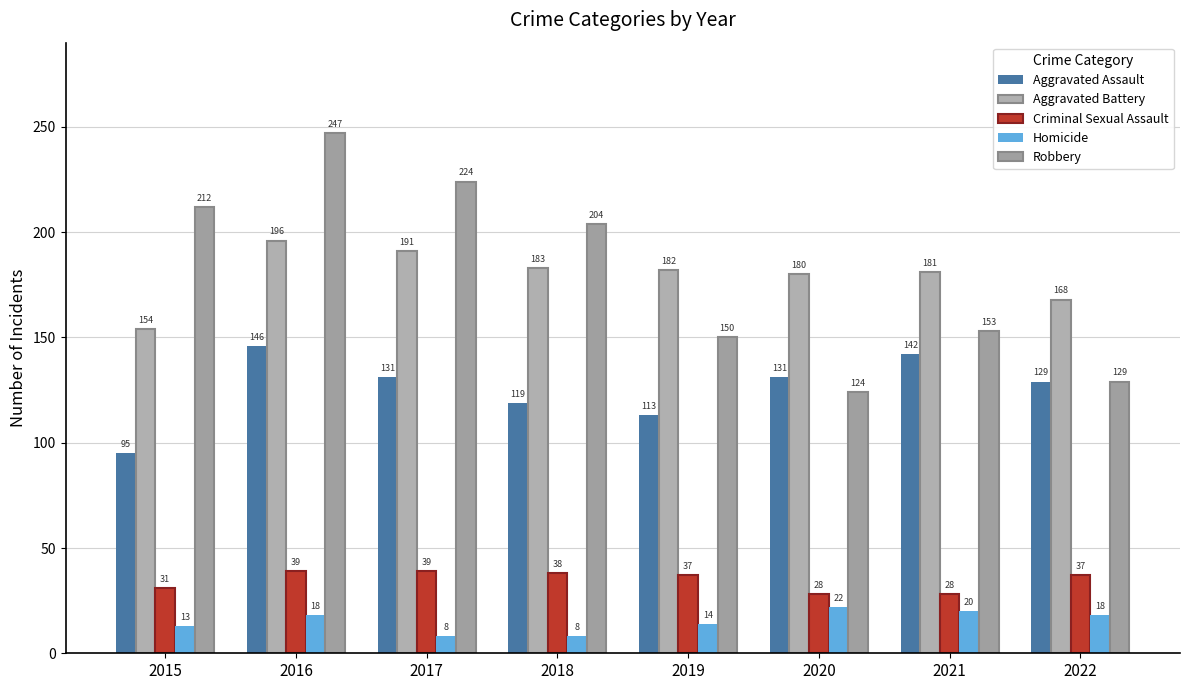

Which series has the largest range (max minus min)?

Robbery